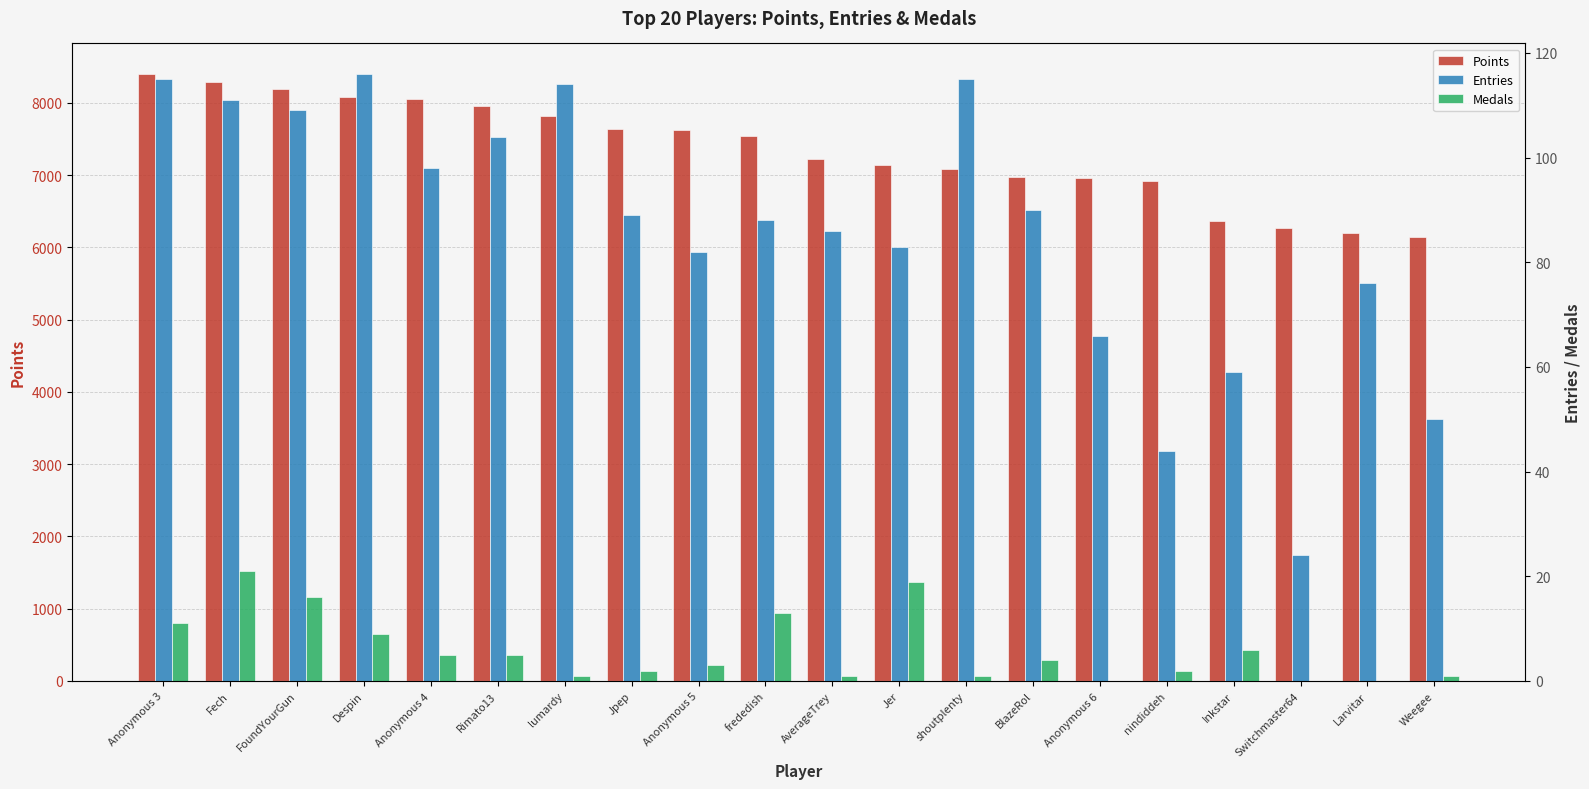

The Points series shows 6200 at Larvitar. True or false?

True